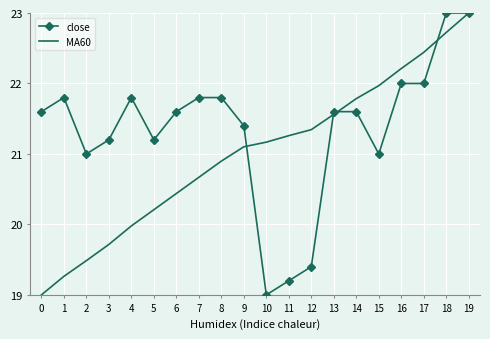

Is the value of MA60 at 3 greater than the value of close at 4?

No